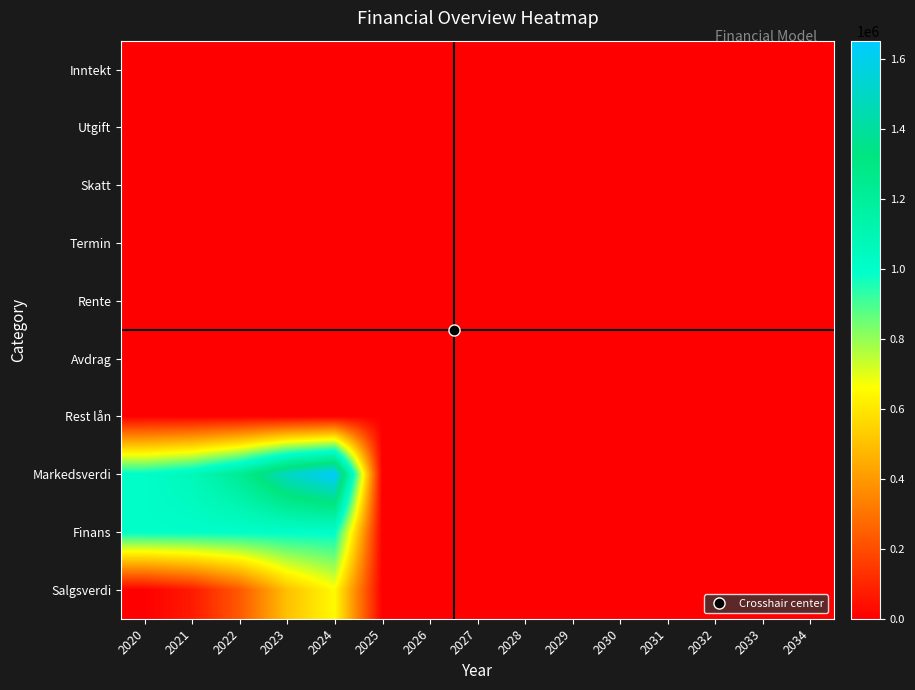

How many series are shown in this chart?

10